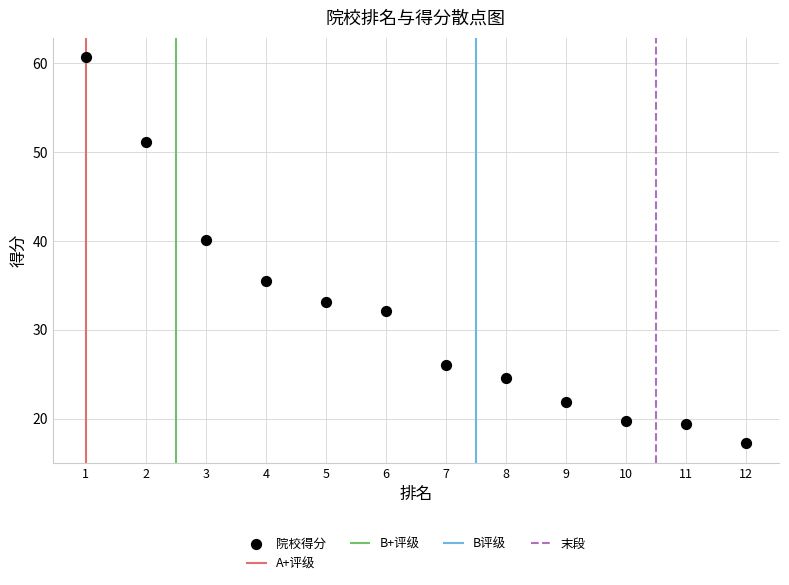

What is the average Y value?

31.8